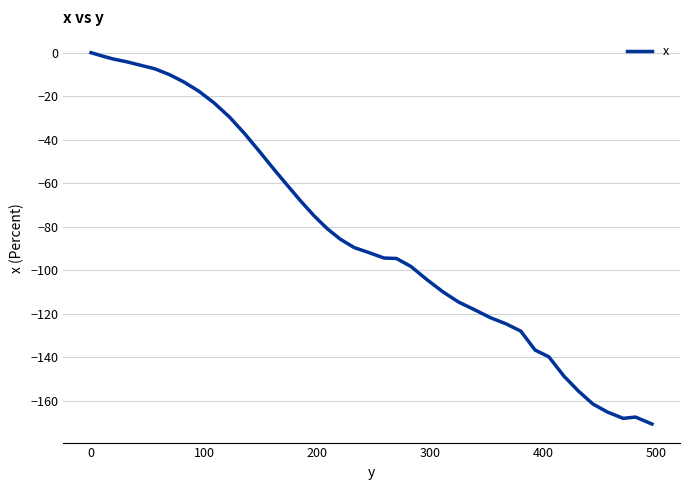

What is the minimum value shown in the chart?

-170.7